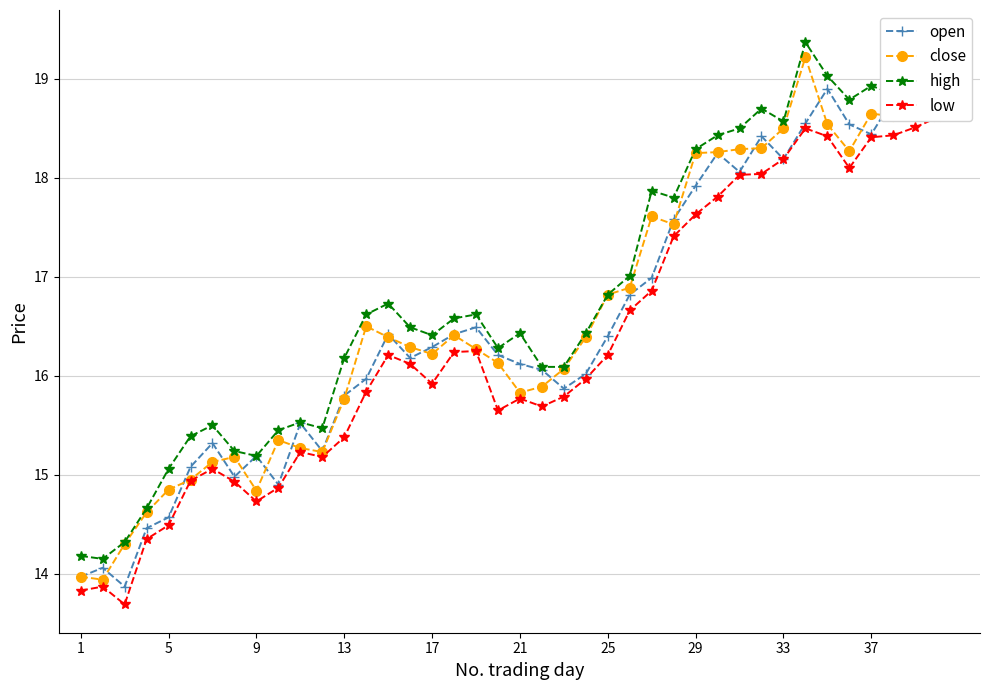

What is the maximum value for open?

18.9